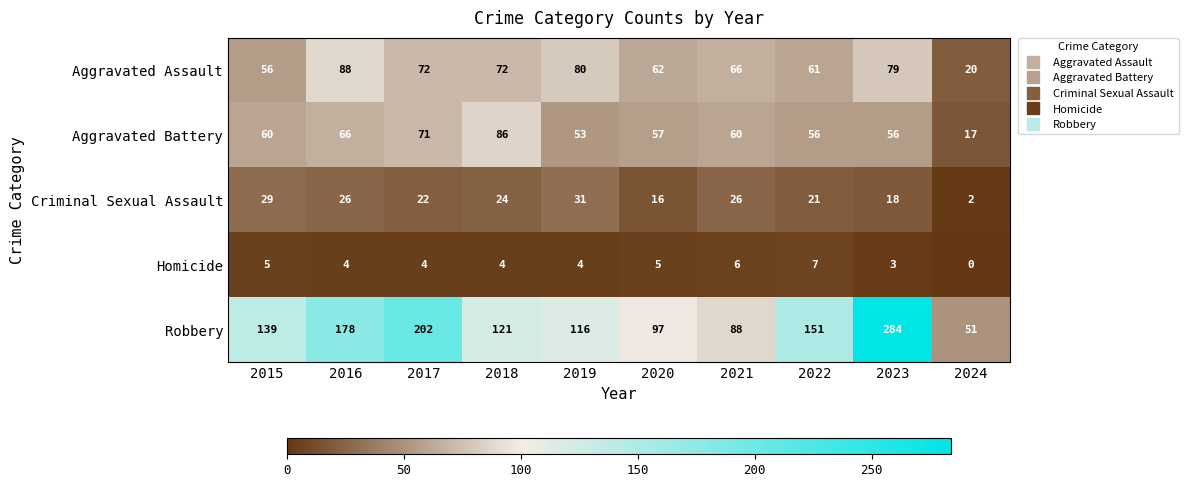

True or false: Aggravated Assault has a value of 94 at 2015.

False